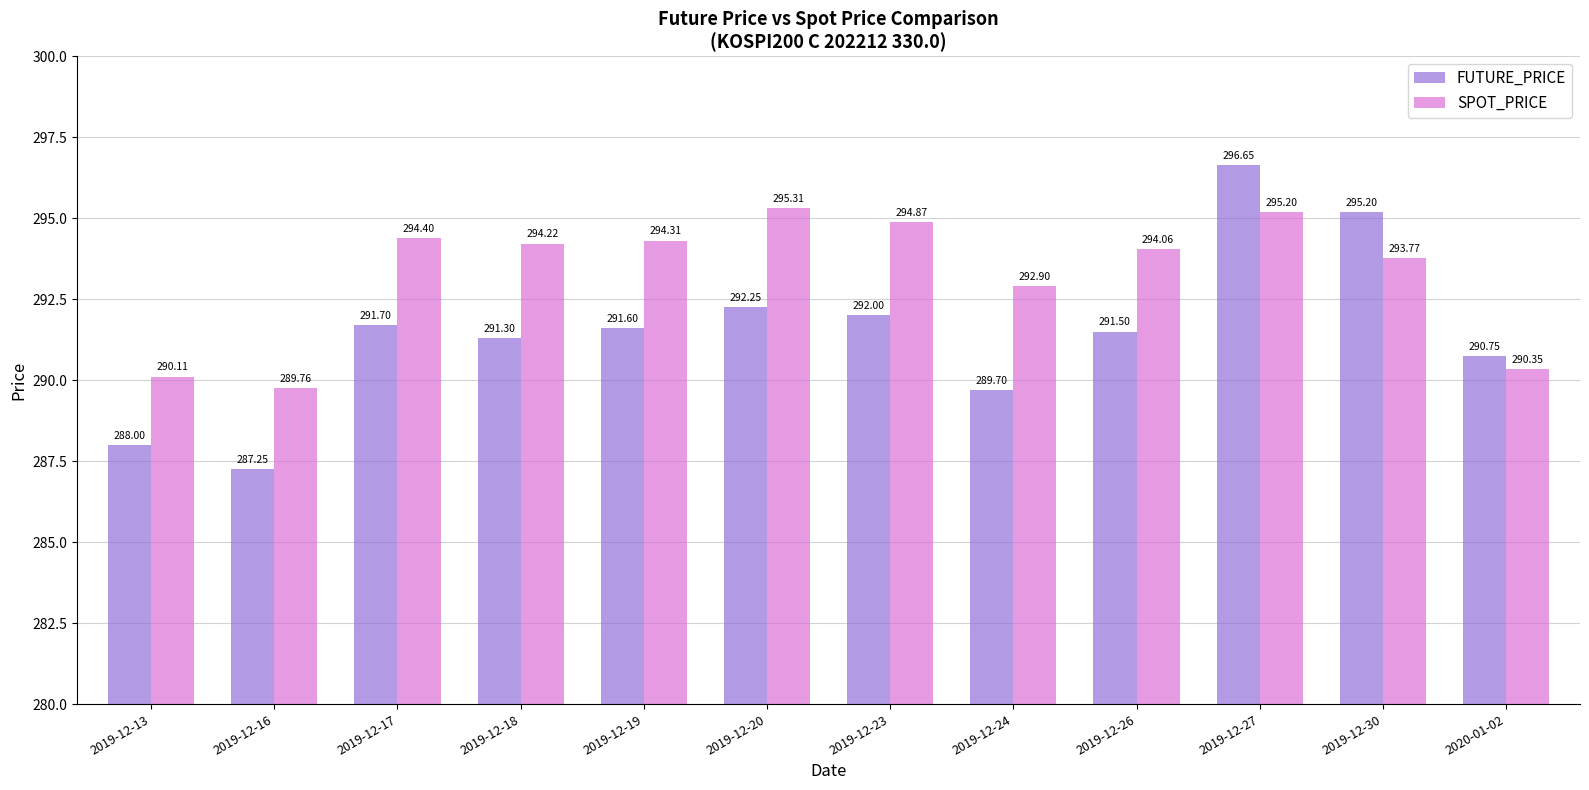

What is the label of the 5th bar from the right?

2019-12-24